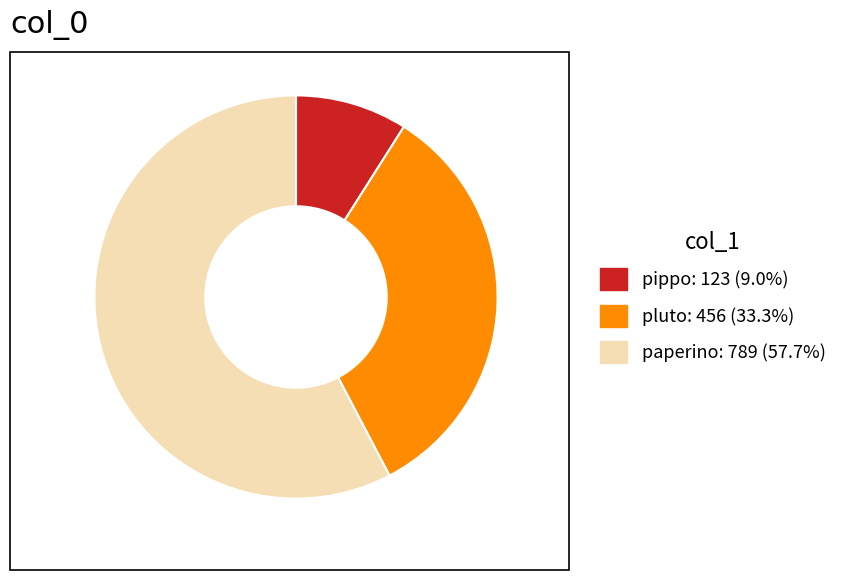

Which category has the biggest portion of the pie?

paperino